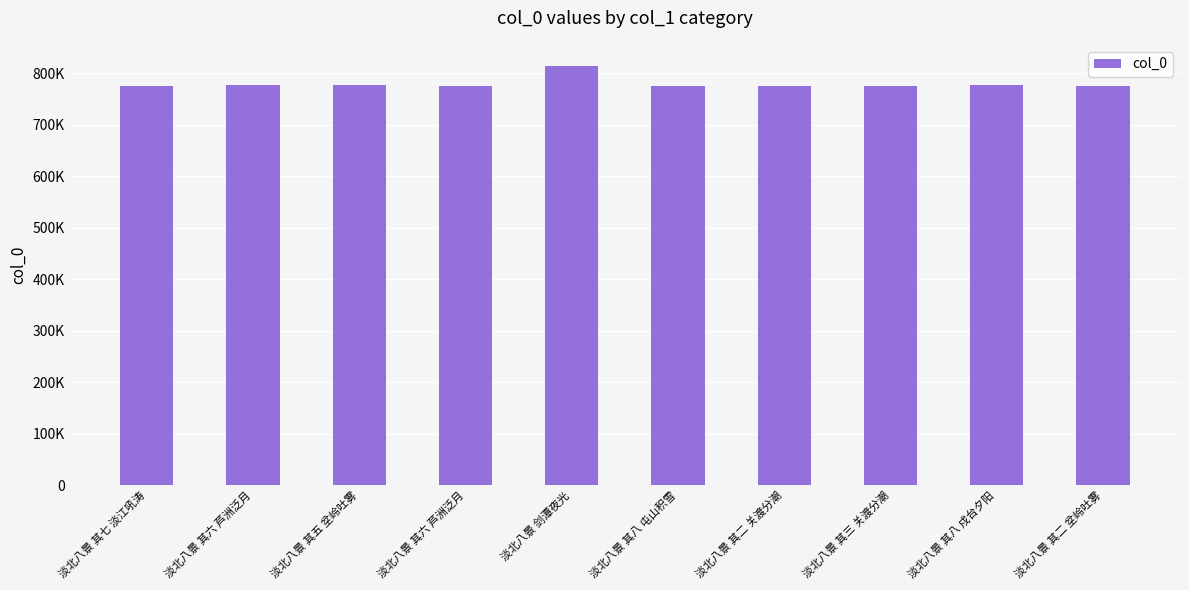

Does the chart contain any negative values?

No